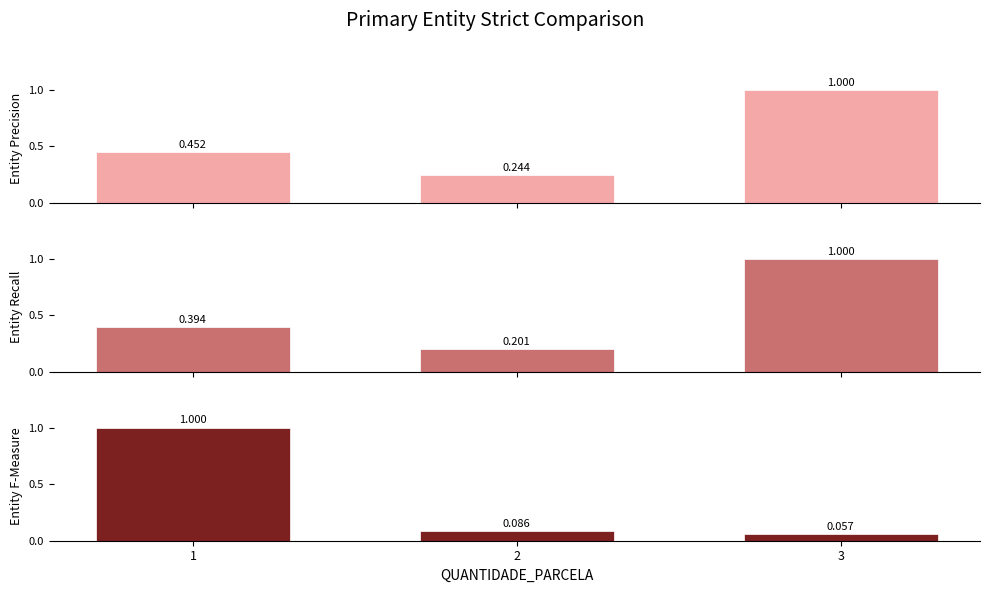

List the series in order of their overall mean, lowest first.

Entity F-Measure, Entity Recall, Entity Precision